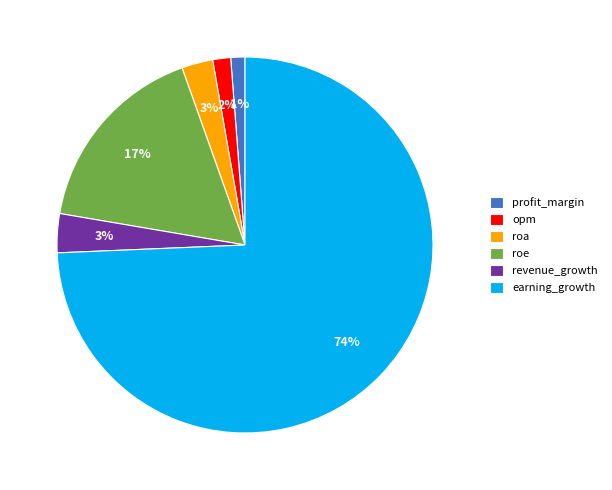

To the nearest percent, what is the difference between the roe and earning_growth slice percentages?

57%